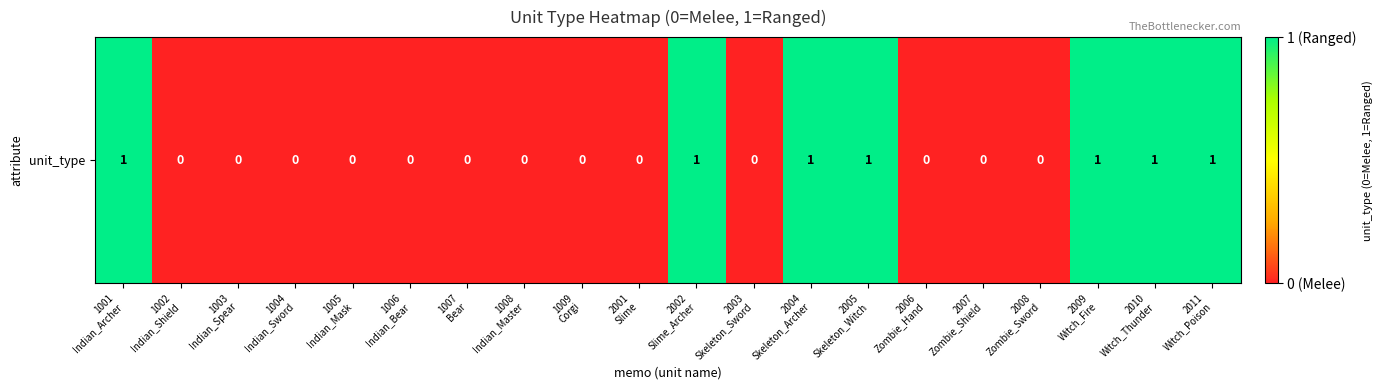

List the labels in order of value, smallest first.

1002
Indian_Shield, 1003
Indian_Spear, 1004
Indian_Sword, 1005
Indian_Mask, 1006
Indian_Bear, 1007
Bear, 1008
Indian_Master, 1009
Corgi, 2001
Slime, 2003
Skeleton_Sword, 2006
Zombie_Hand, 2007
Zombie_Shield, 2008
Zombie_Sword, 1001
Indian_Archer, 2002
Slime_Archer, 2004
Skeleton_Archer, 2005
Skeleton_Witch, 2009
Witch_Fire, 2010
Witch_Thunder, 2011
Witch_Poison